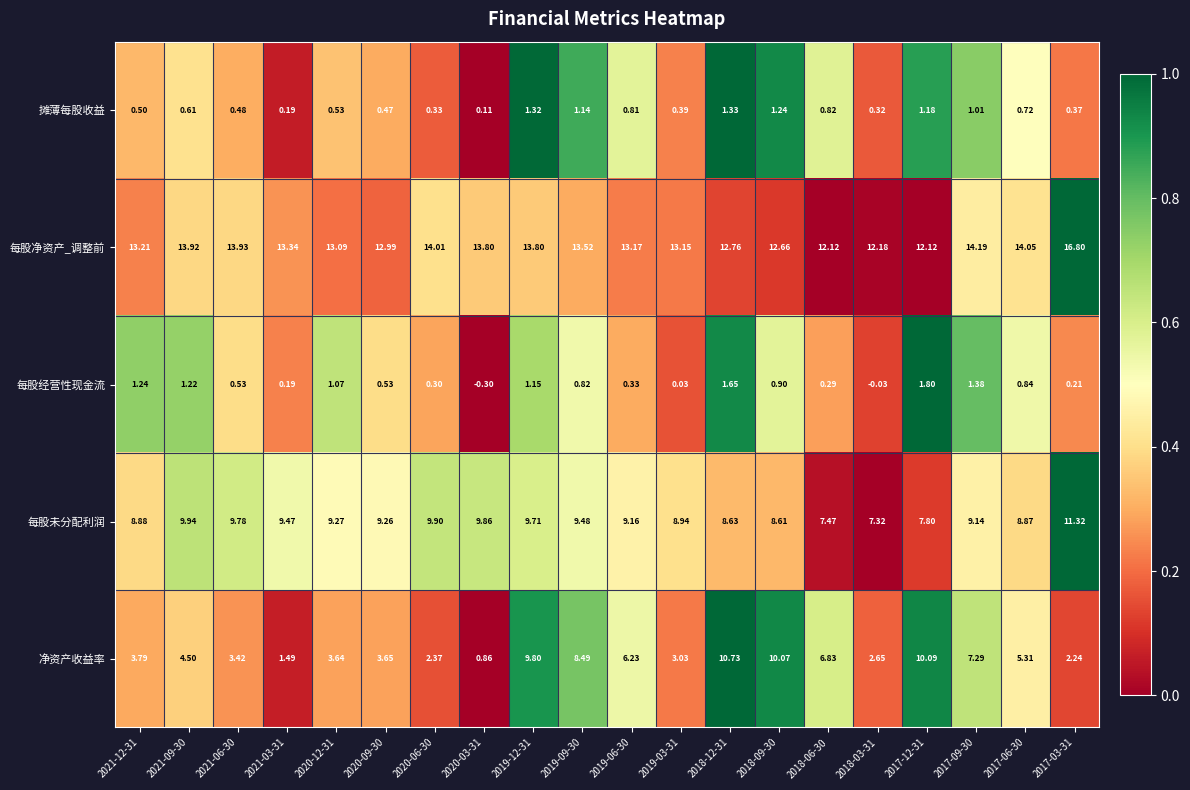

List the series in order of their peak value, highest first.

每股净资产_调整前, 每股未分配利润, 净资产收益率, 每股经营性现金流, 摊薄每股收益